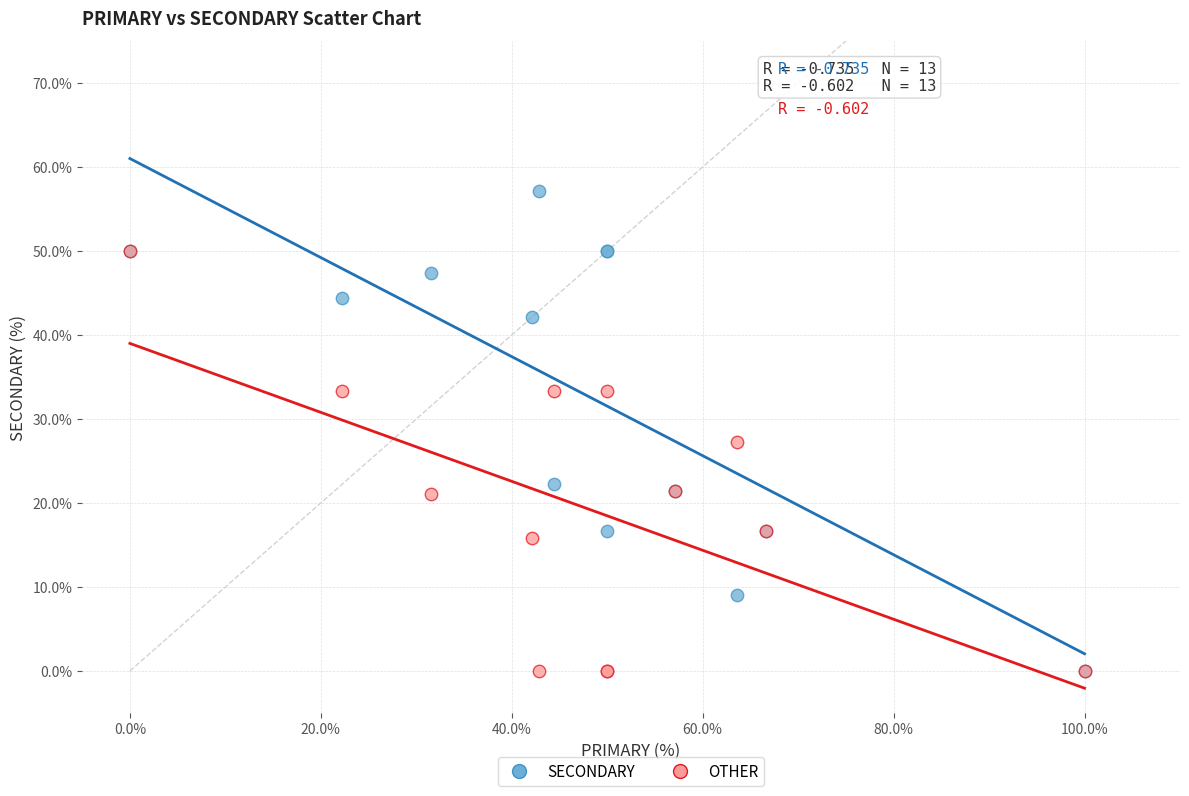

What are all the series names shown in the legend?

SECONDARY, OTHER